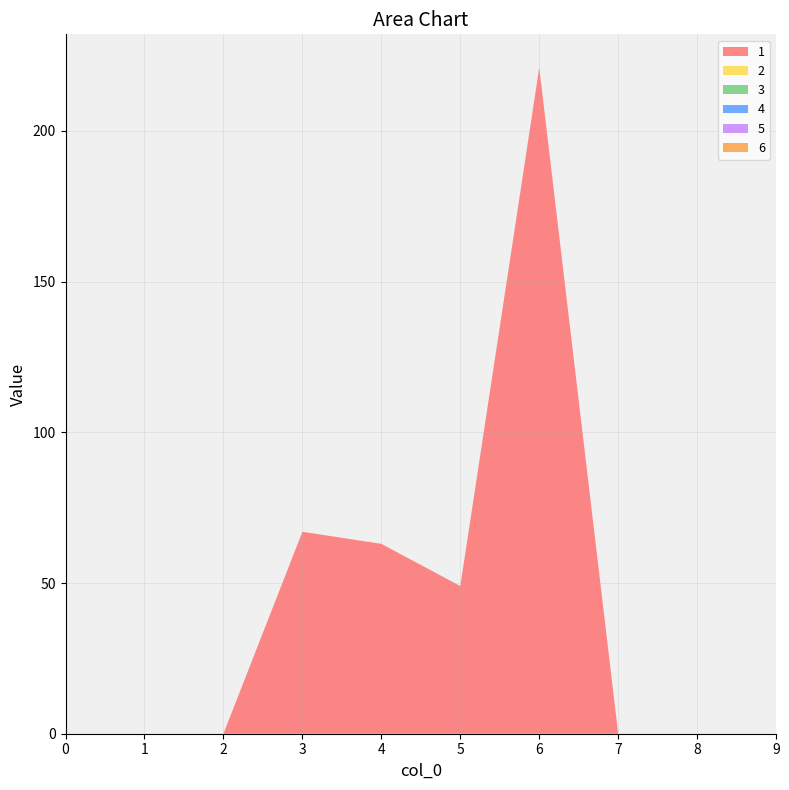

Reading left to right, extract all data points from this chart.

1: 0	0	0	67	63	49	221	0	0	0
2: 0	0	0	0	0	0	0	0	0	0
3: 0	0	0	0	0	0	0	0	0	0
4: 0	0	0	0	0	0	0	0	0	0
5: 0	0	0	0	0	0	0	0	0	0
6: 0	0	0	0	0	0	0	0	0	0